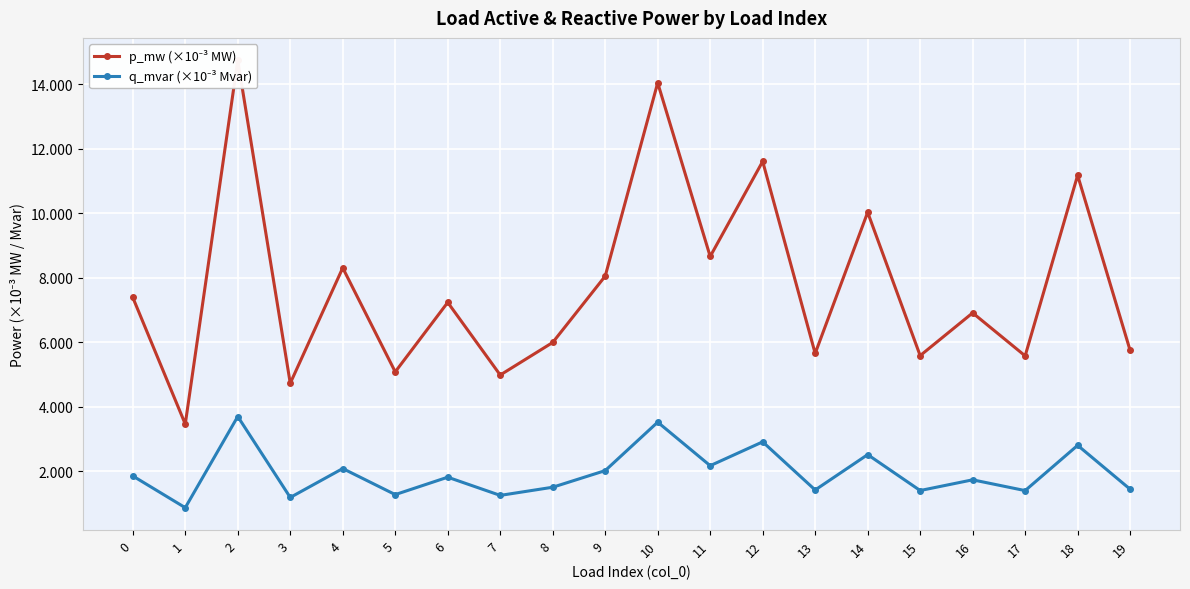

Reading left to right, extract all data points from this chart.

p_mw (×10⁻³ MW): 0=7.4	1=3.5	2=14.7	3=4.7	4=8.3	5=5.1	6=7.2	7=5.0	8=6.0	9=8.0	10=14.0	11=8.7	12=11.6	13=5.6	14=10.0	15=5.6	16=6.9	17=5.6	18=11.2	19=5.7
q_mvar (×10⁻³ Mvar): 0=1.9	1=0.9	2=3.7	3=1.2	4=2.1	5=1.3	6=1.8	7=1.2	8=1.5	9=2.0	10=3.5	11=2.2	12=2.9	13=1.4	14=2.5	15=1.4	16=1.7	17=1.4	18=2.8	19=1.4